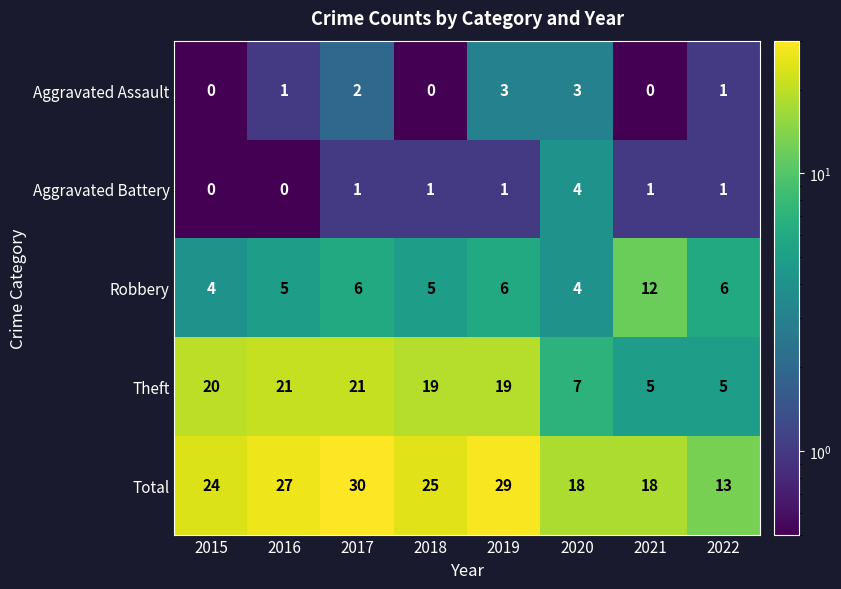

What is the sum of all Theft values?

117